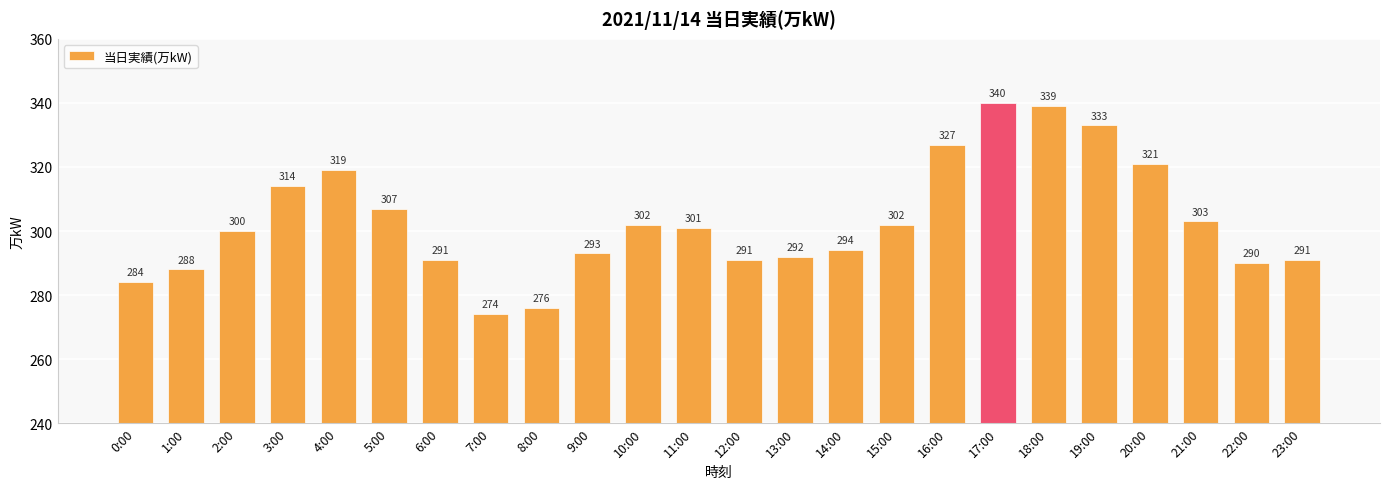

The value at 2:00 is 300. True or false?

True